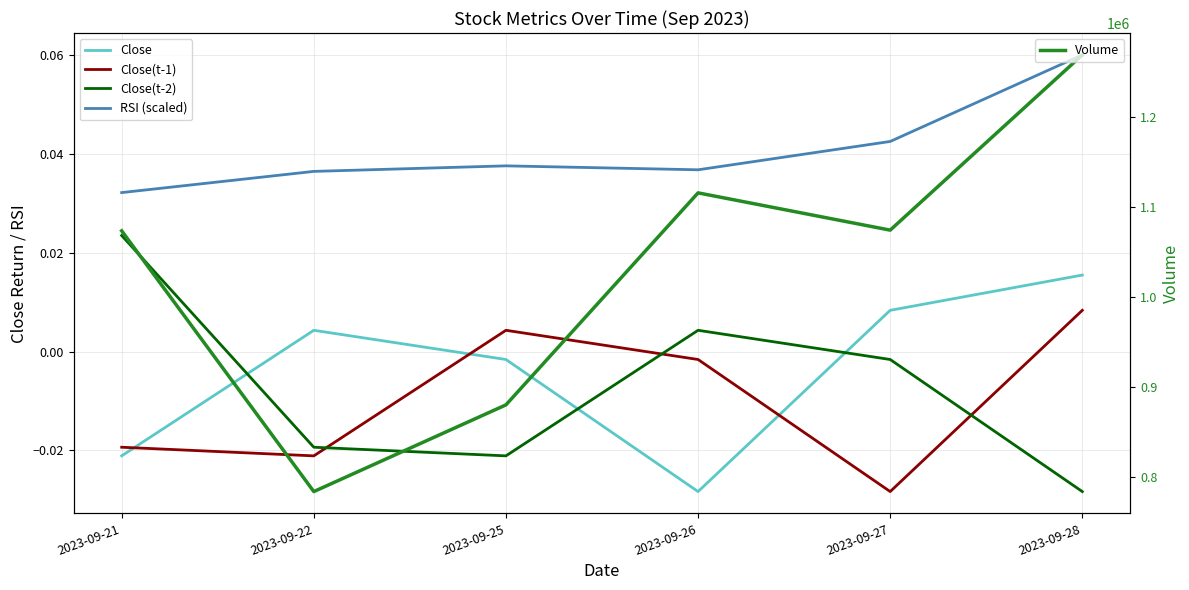

Is this an area chart (filled region under the line)?

No